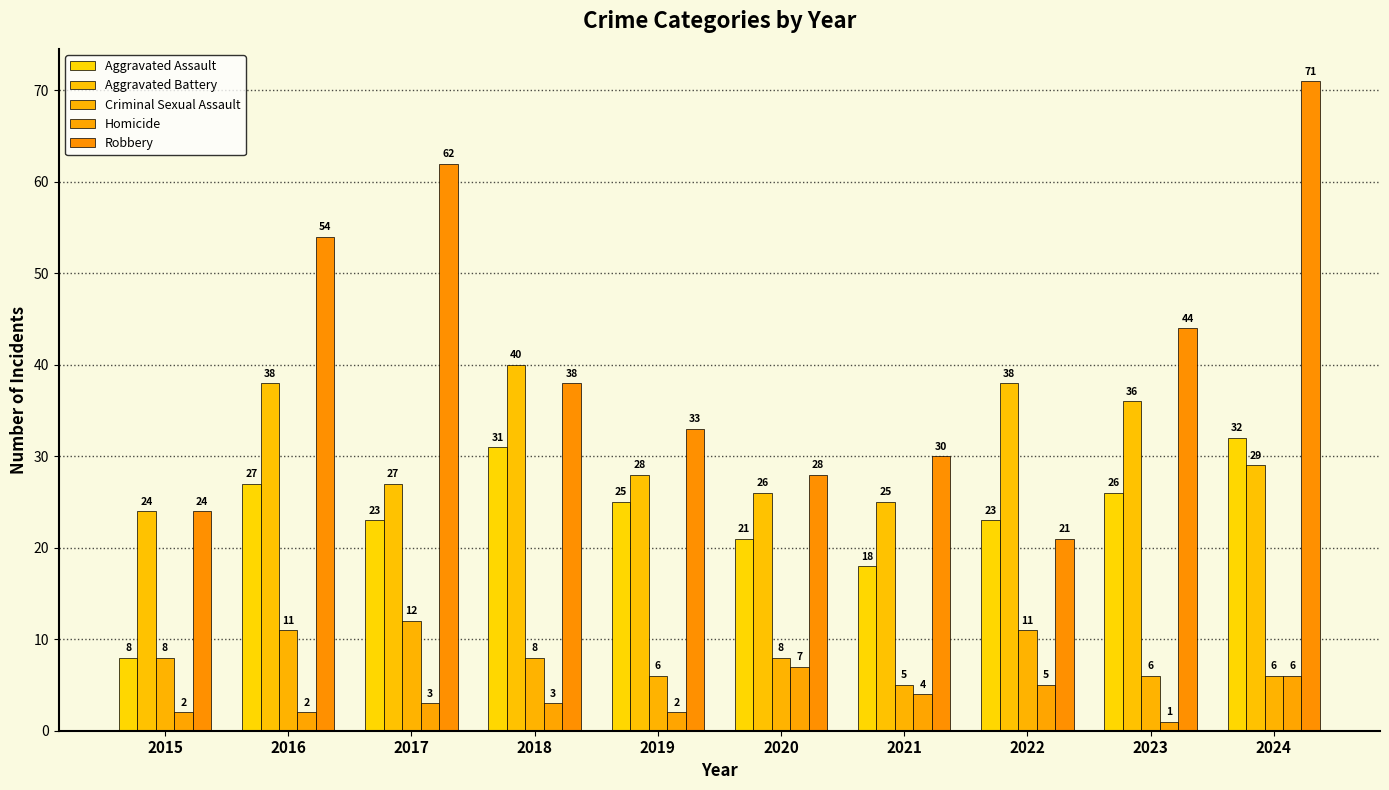

At which category is the sum across all series the highest?

2024